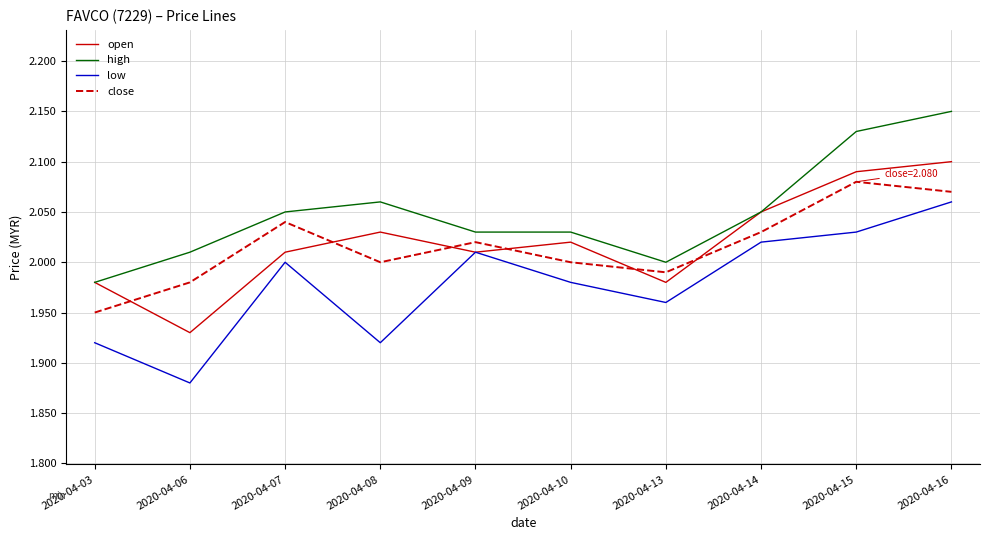

True or false: close has a value of 1.4 at 2020-04-10.

False